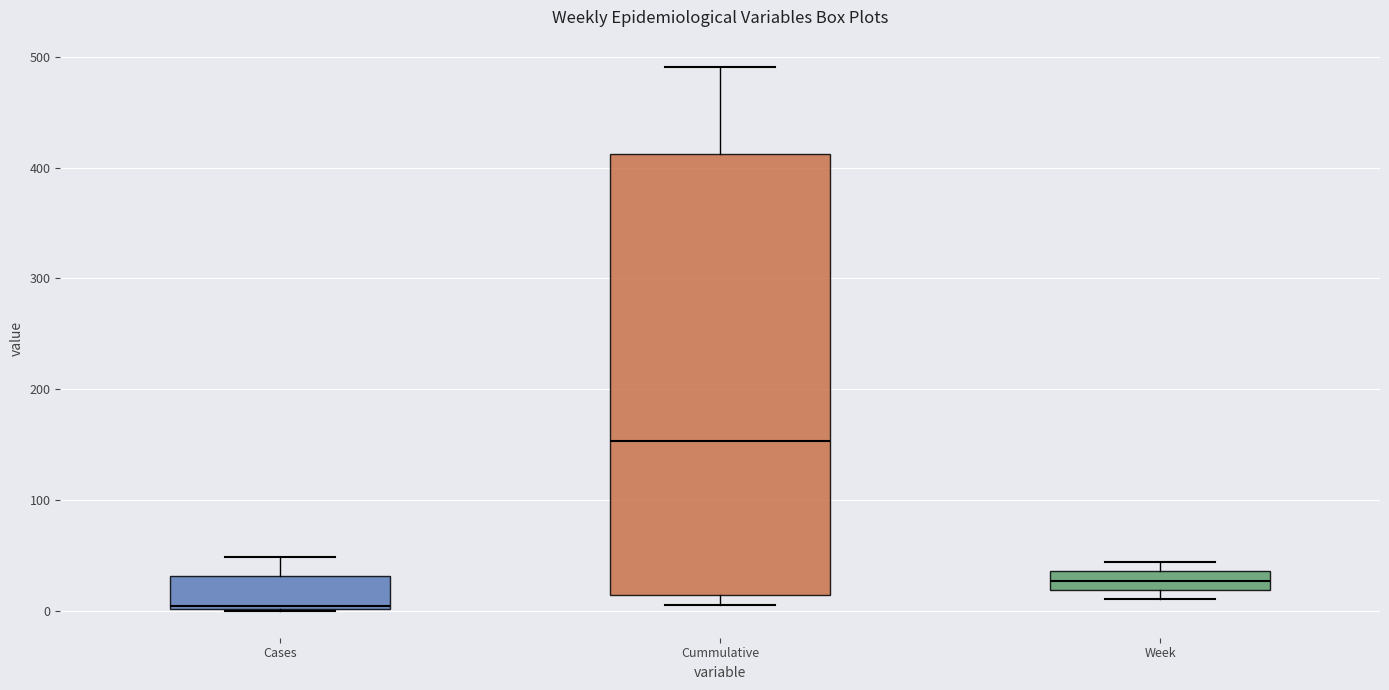

Which box has the lowest median line?

Cases